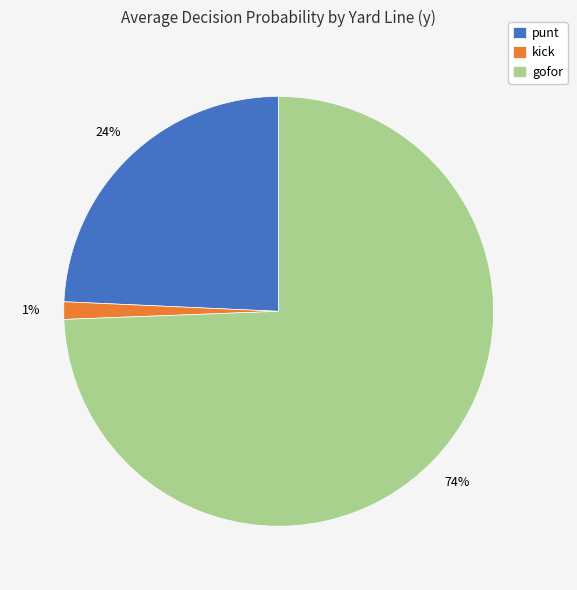

The gofor slice represents 66% of the pie. True or false?

False